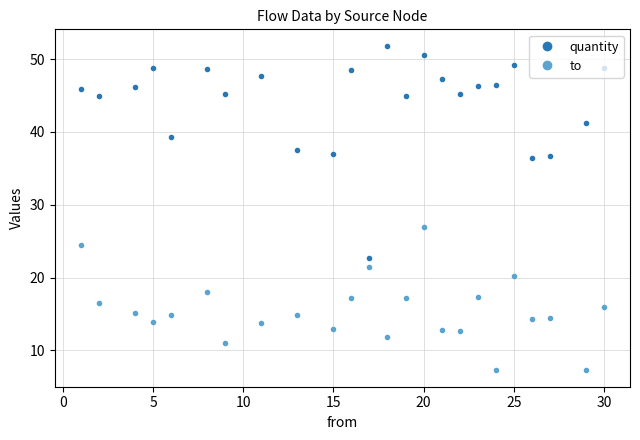

True or false: quantity and to cross at least once.

False